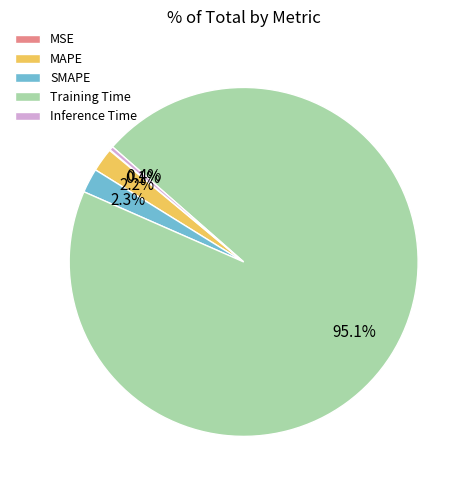

To the nearest percent, what is the difference between the SMAPE and Training Time slice percentages?

93%